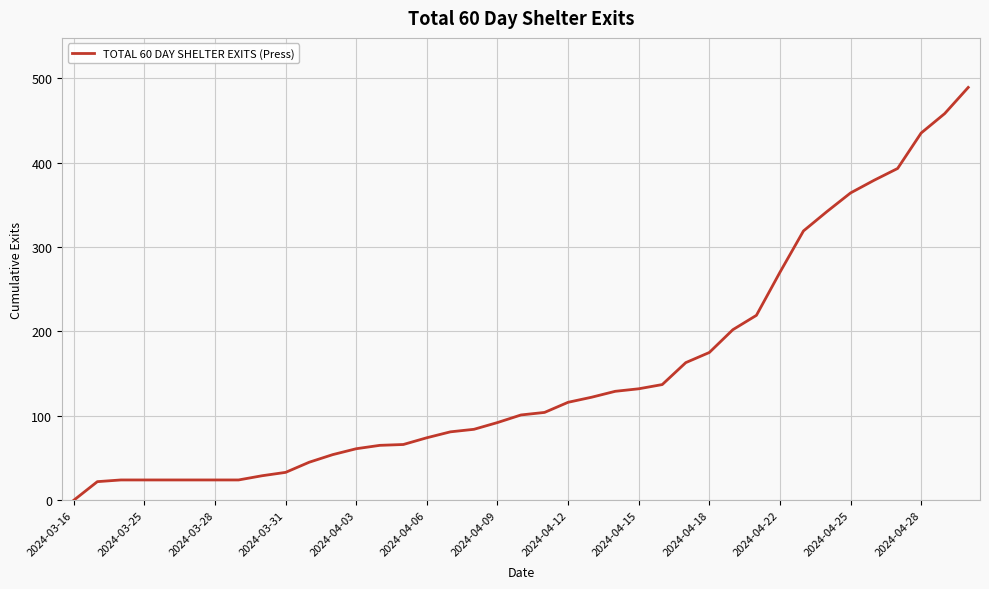

What is the difference between the maximum and minimum values?

489